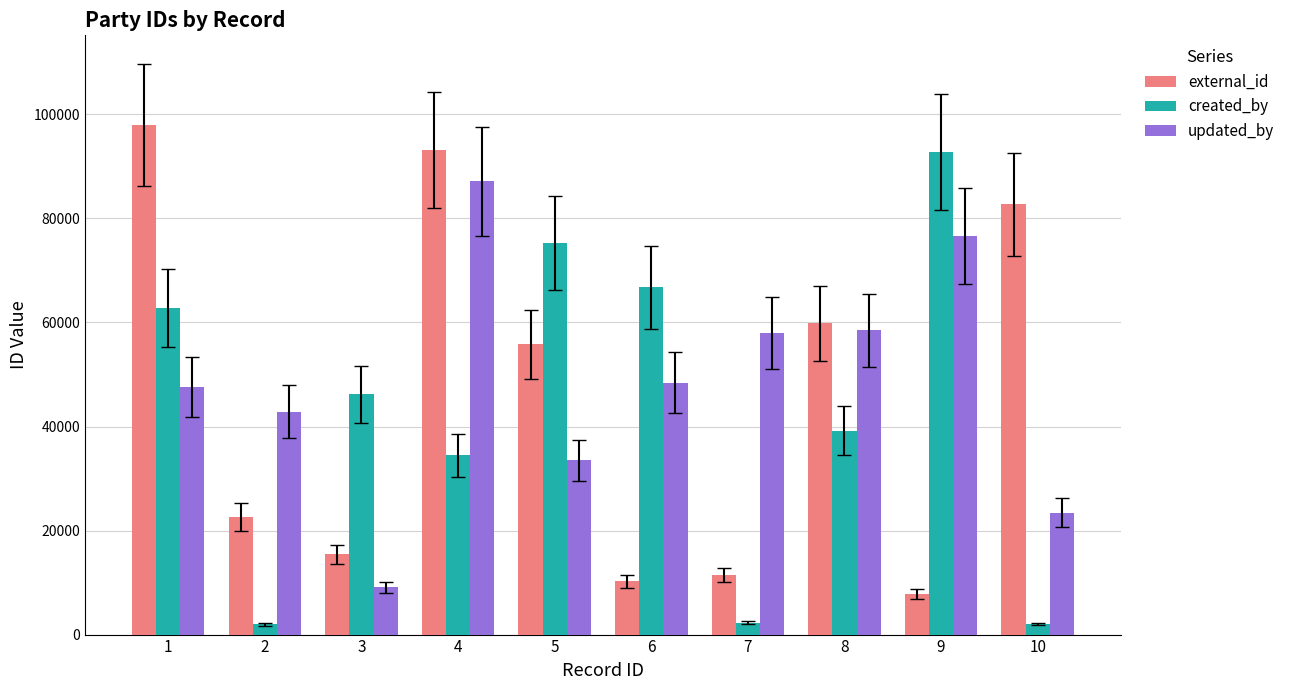

What value does the updated_by series have at 9, to the nearest 10?

76620